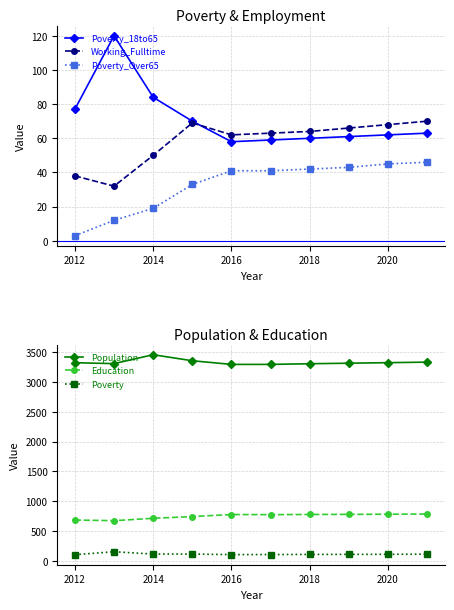

How many interior local peaks does the Poverty series have?

1